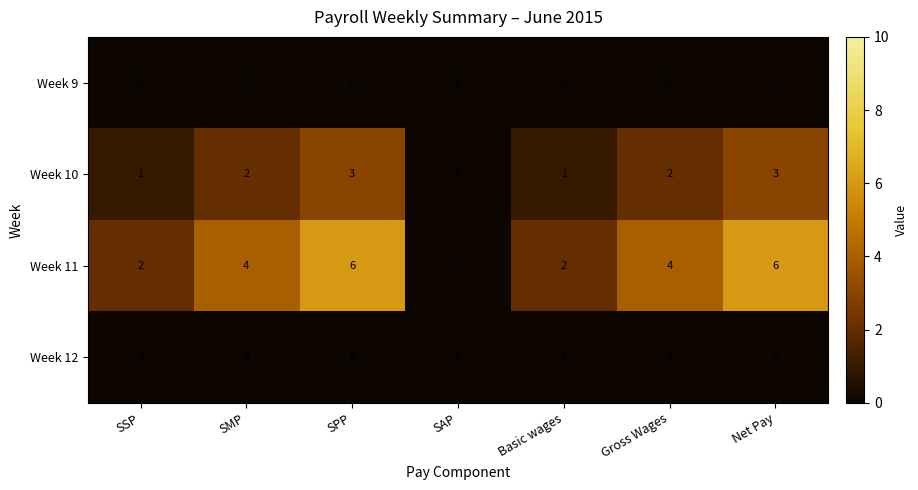

What is the greatest value displayed?

6